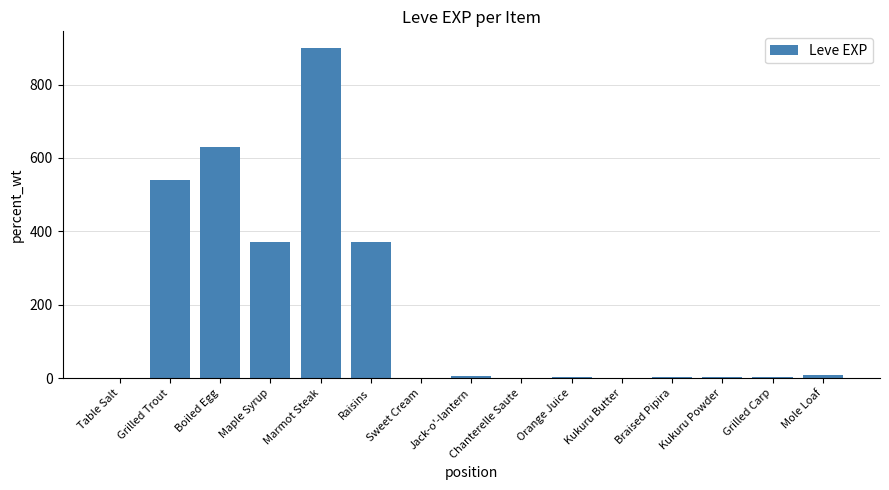

What is the sum of all values?

2840